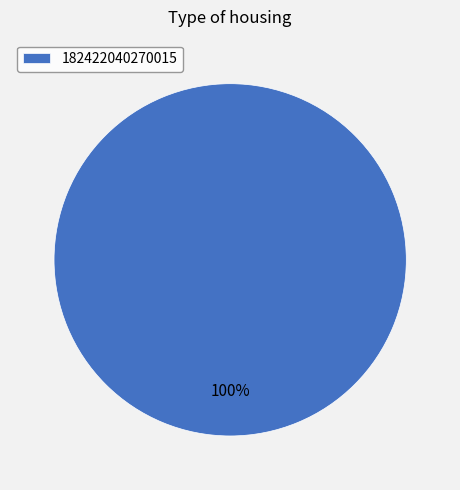

How many segments does this pie chart have?

1